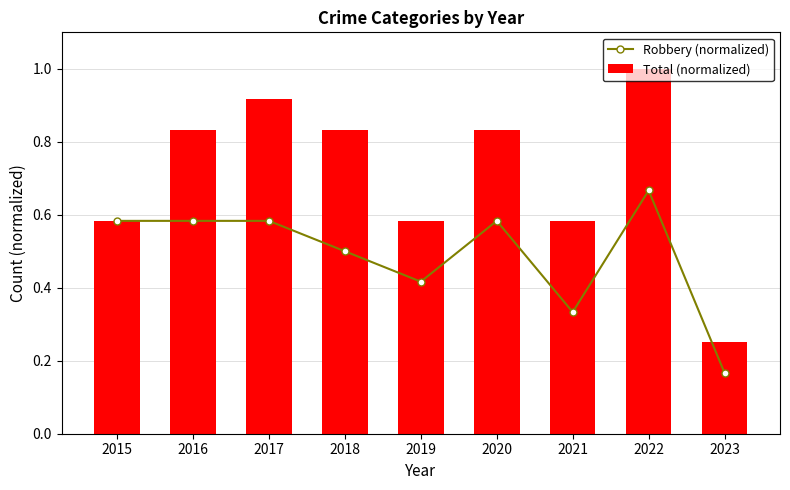

Rank the series at 2019 from lowest to highest value.

Robbery (normalized), Total (normalized)